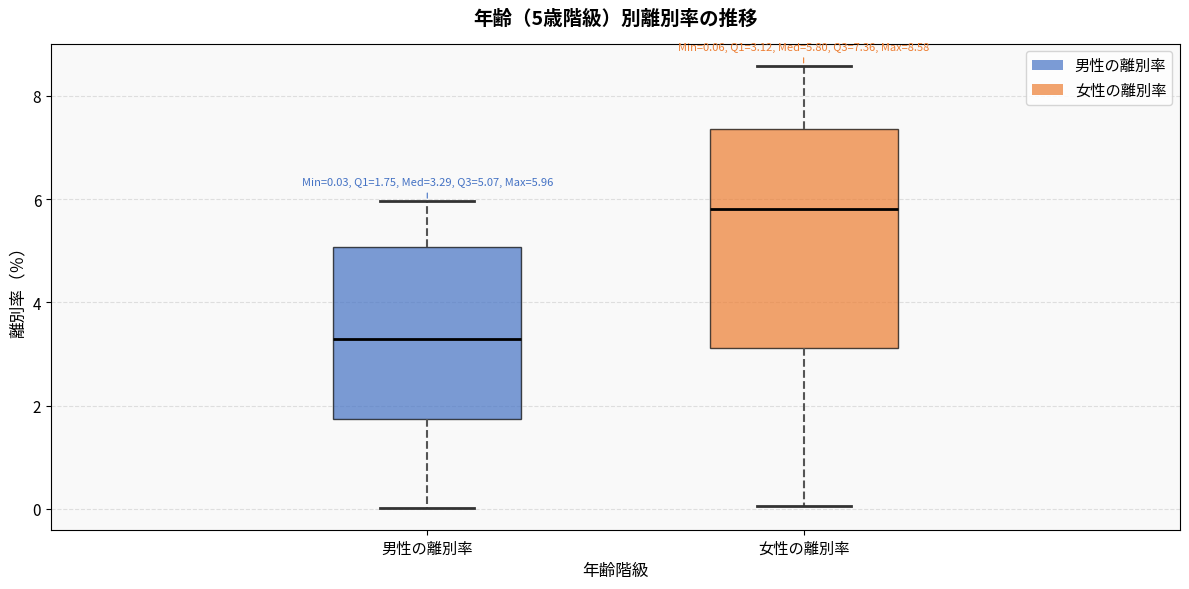

Comparing the boxes themselves (not the whiskers), which one is the tallest?

女性の離別率